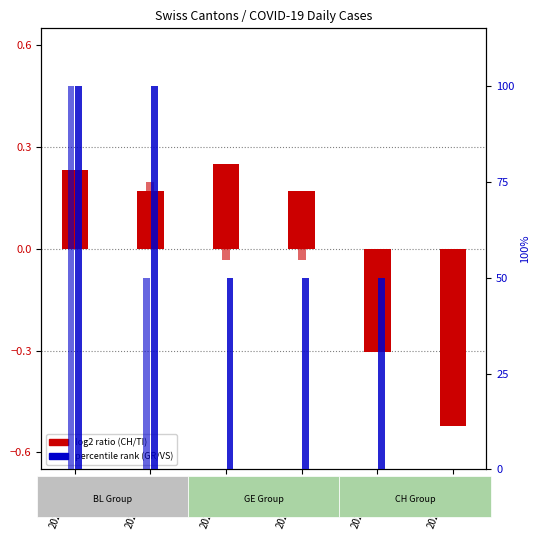

What is the difference between the highest and lowest values at 2020-04-04?

50.0